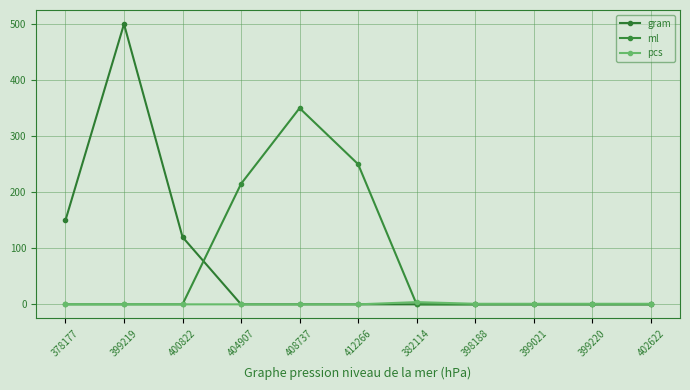

Rank the series at 399220 from highest to lowest value.

pcs, gram, ml